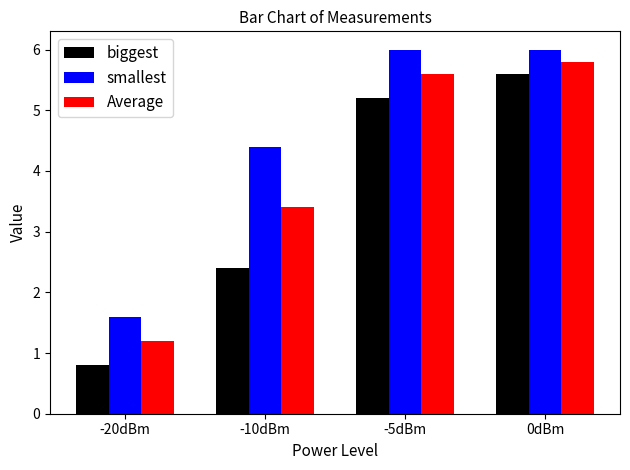

Is the value of biggest at -20dBm greater than the value of Average at -5dBm?

No